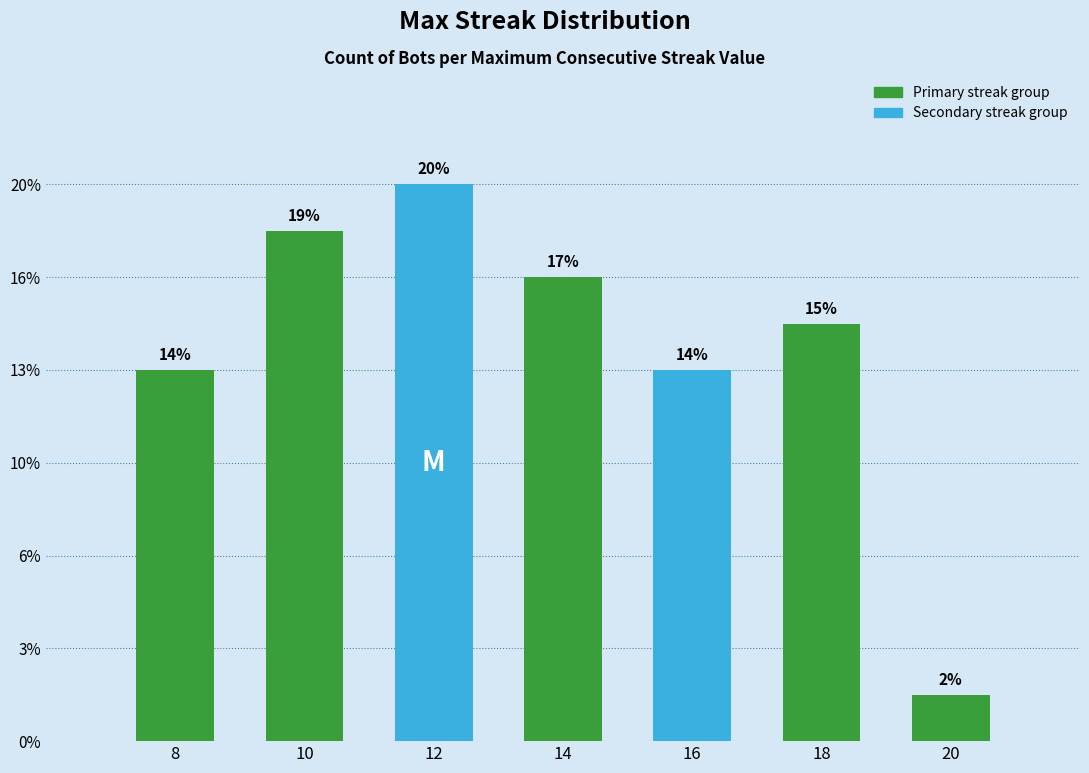

What is the ratio of the value at 16 to the value at 20?

8.0